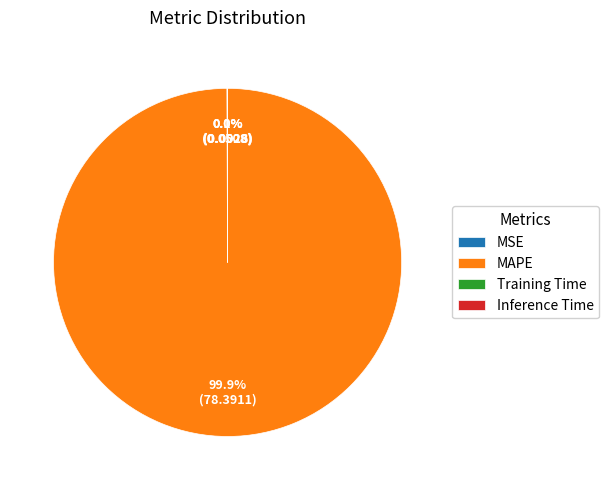

Which slice represents more than half of the pie?

MAPE